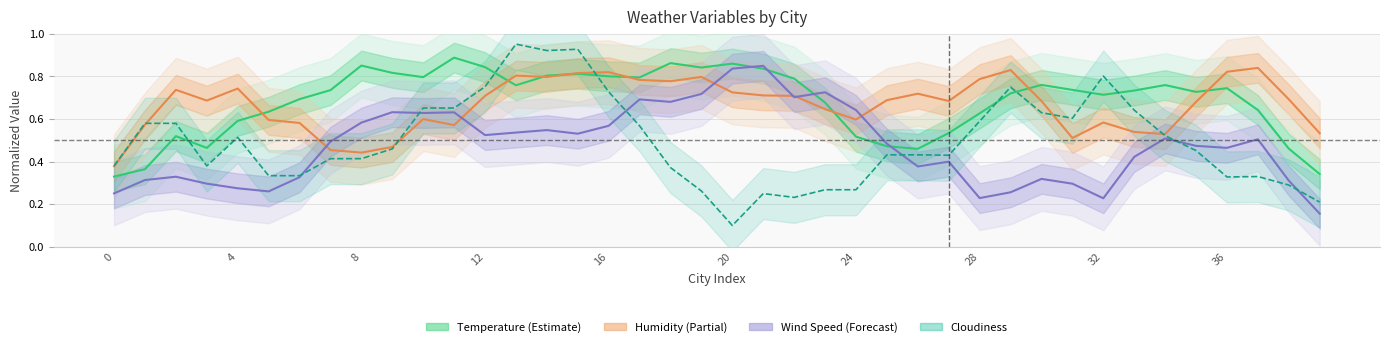

At 29, list the series in order from largest to smallest.

Humidity (Partial), Cloudiness, Temperature (Estimate), Wind Speed (Forecast)